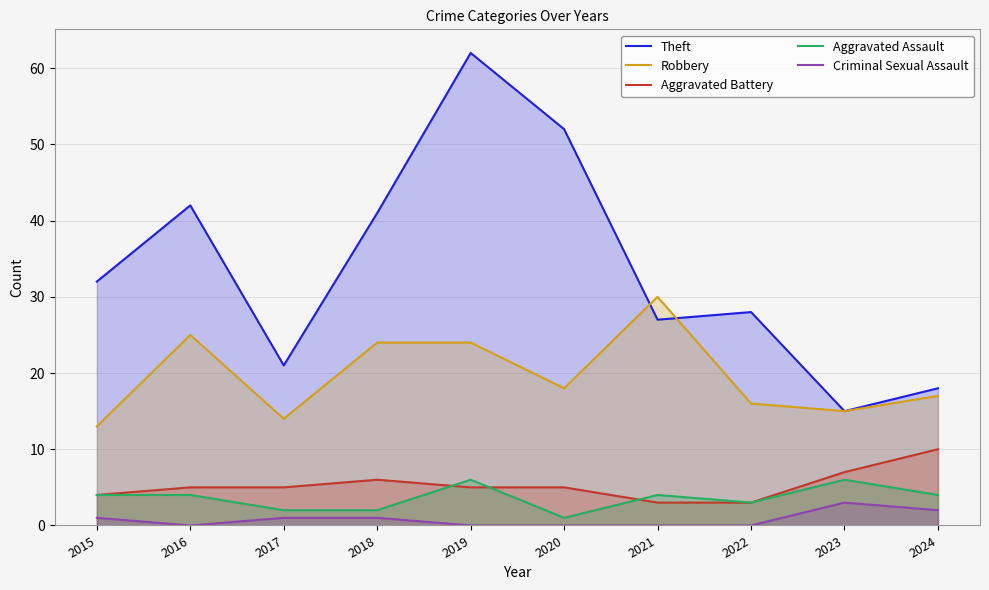

Between 2022 and 2024, which series saw the biggest shift?

Theft